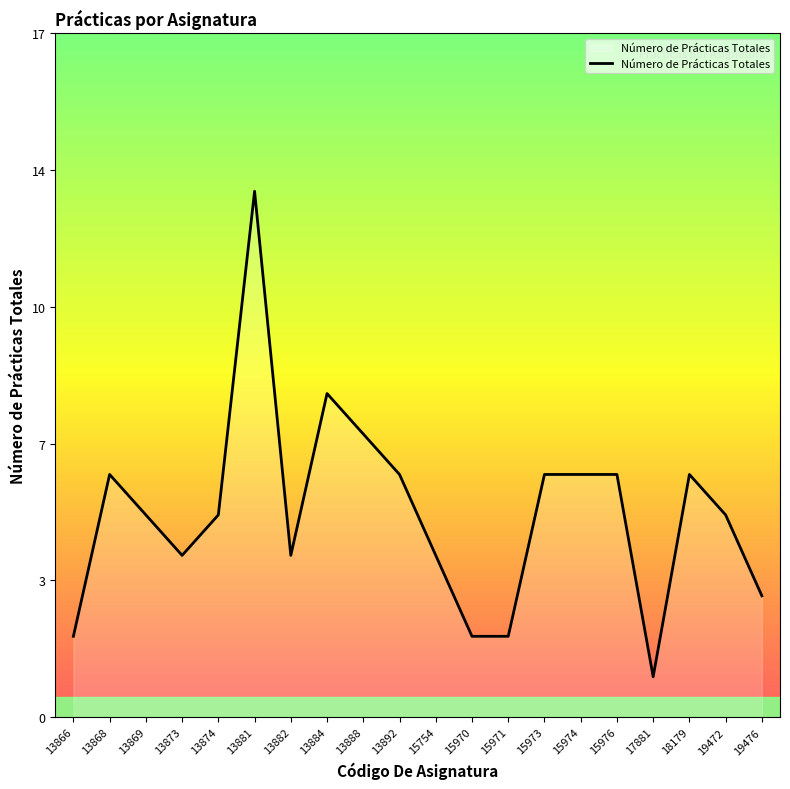

What is the difference between the maximum and minimum values?

12